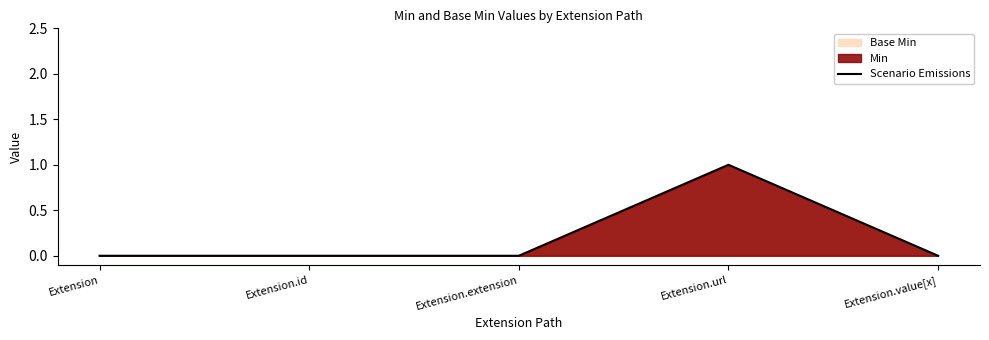

Rank the categories by value from highest to lowest.

Extension.url, Extension, Extension.id, Extension.extension, Extension.value[x]